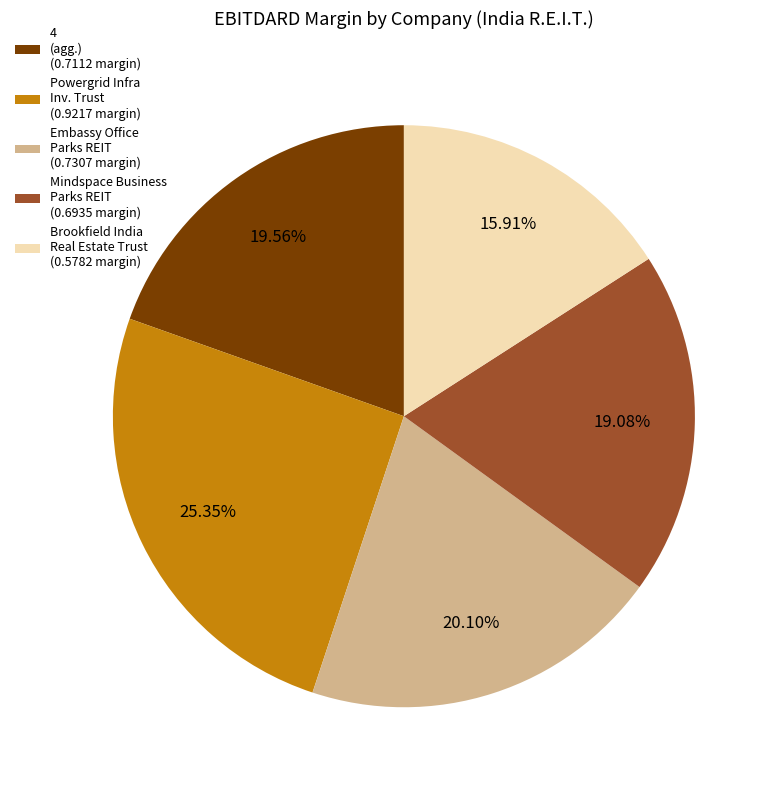

Do Mindspace Business Parks REIT (0.6935 margin) and Embassy Office Parks REIT (0.7307 margin) together represent more than half of the pie?

No